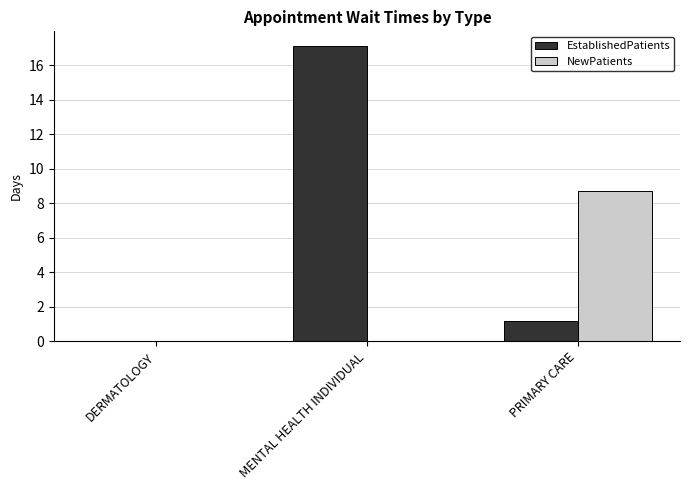

Is it true that EstablishedPatients equals 2.1 at PRIMARY CARE?

False